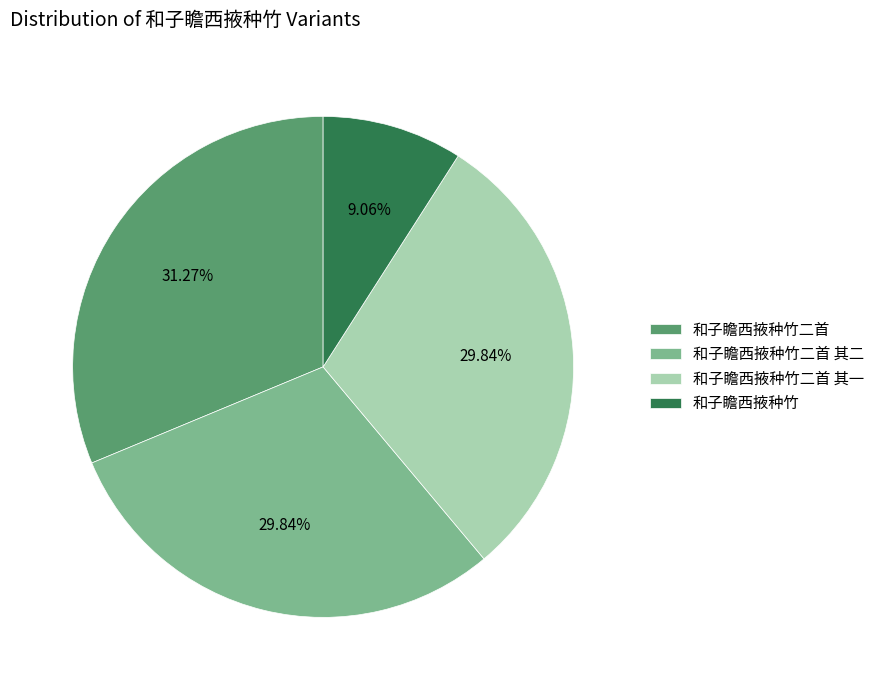

Does any single category account for the majority?

No